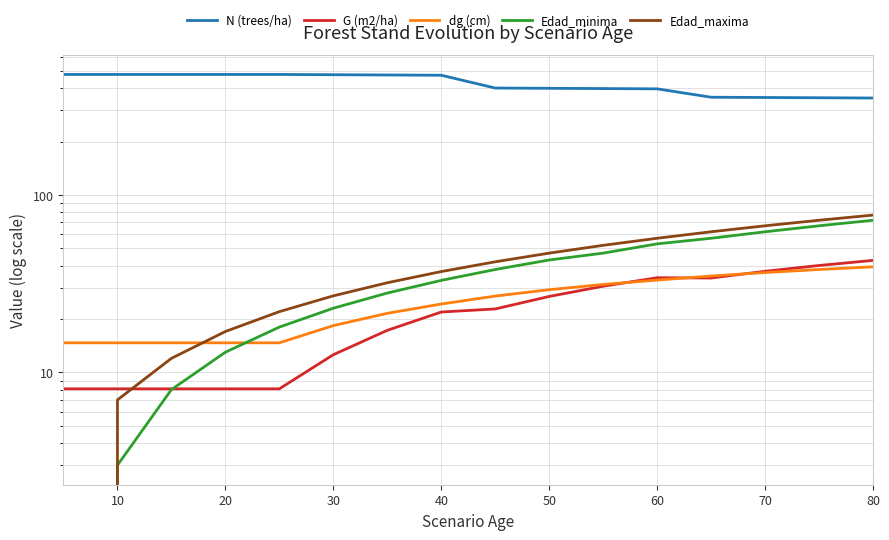

What are all the series names shown in the legend?

N (trees/ha), G (m2/ha), dg (cm), Edad_minima, Edad_maxima